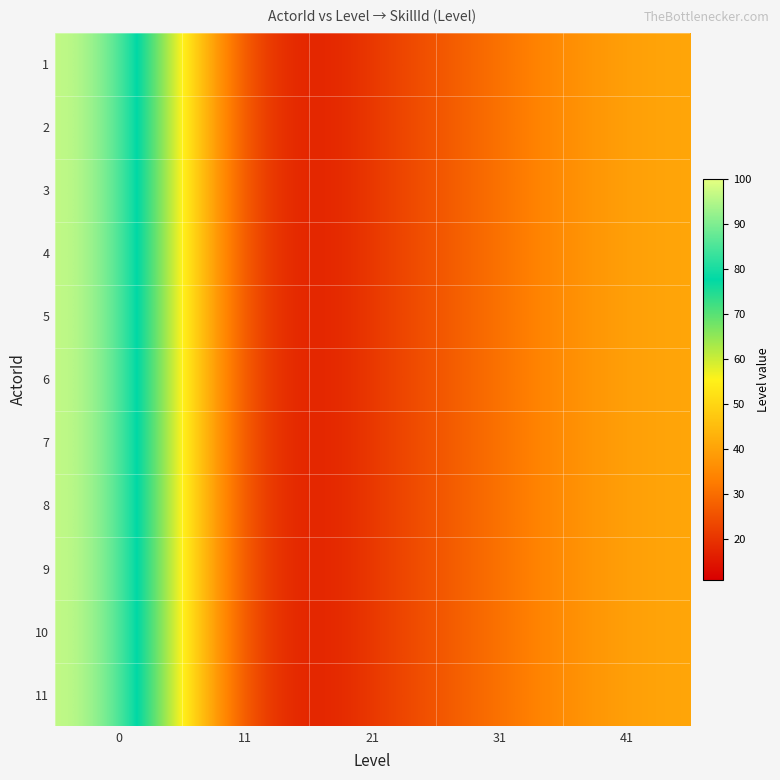

What is the total value across all series at 0?

1100